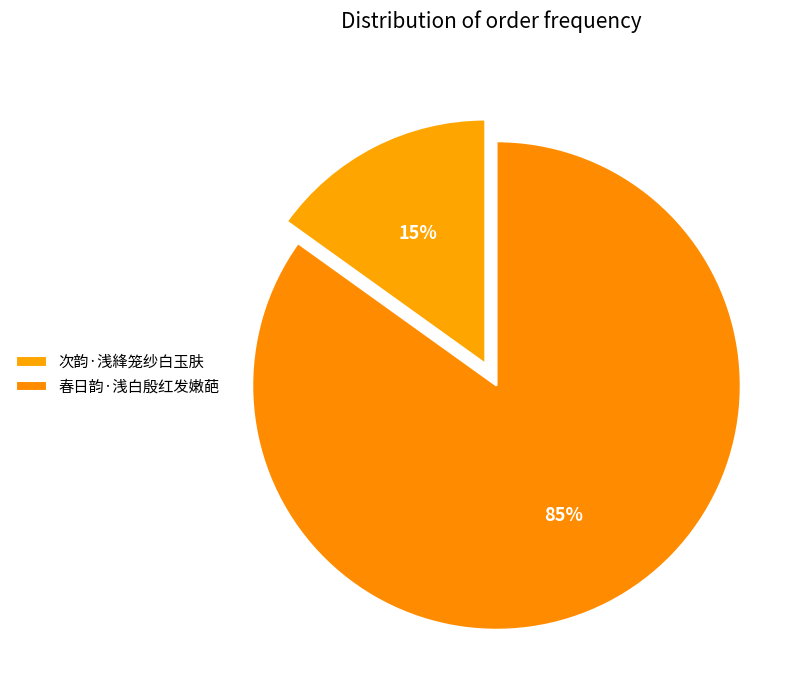

The 春日韵·浅白殷红发嫩葩 slice represents 99% of the pie. True or false?

False